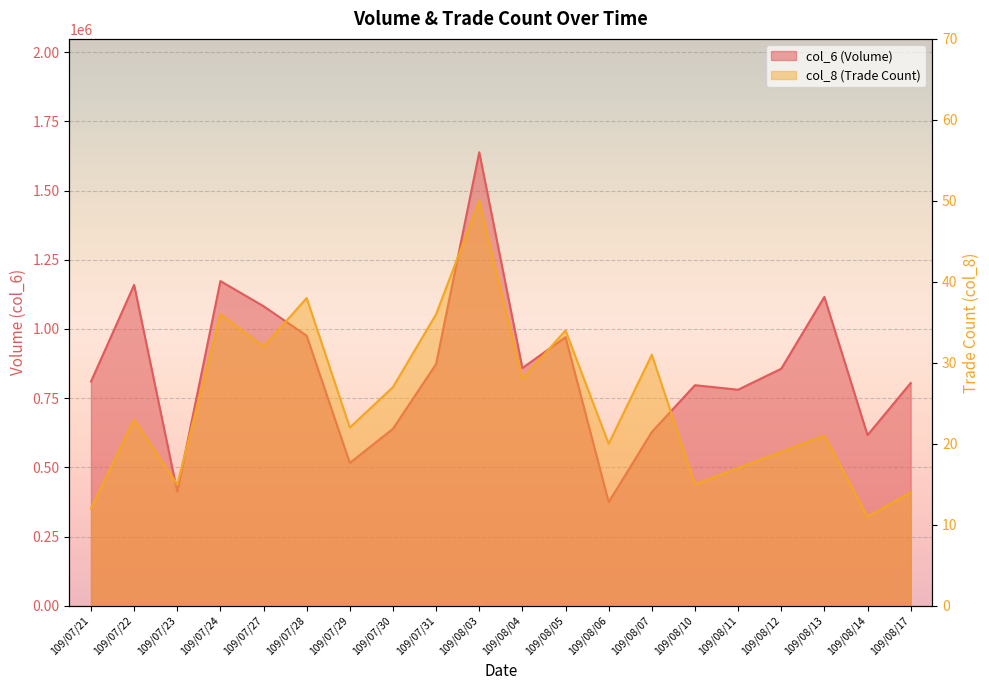

True or false: col_8 and col_6 cross at least once.

False